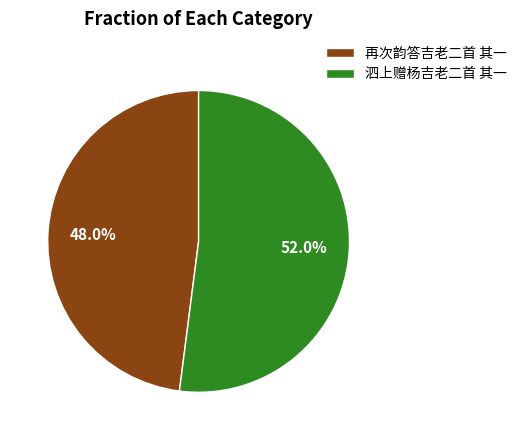

To the nearest percent, what is the combined percentage of 再次韵答吉老二首 其一 and 泗上赠杨吉老二首 其一?

100%